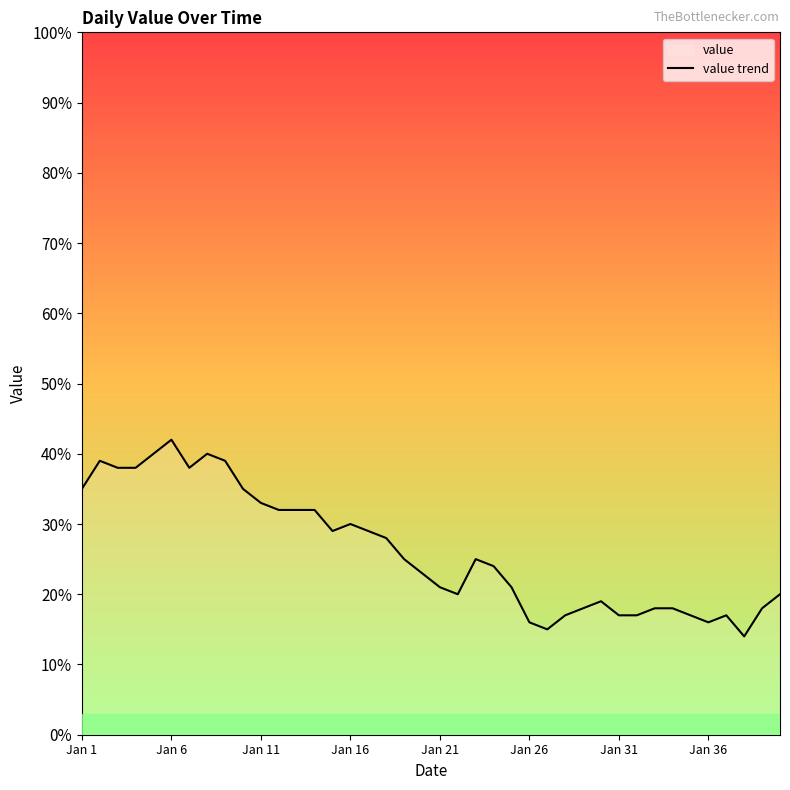

How many data points does each series have?

40